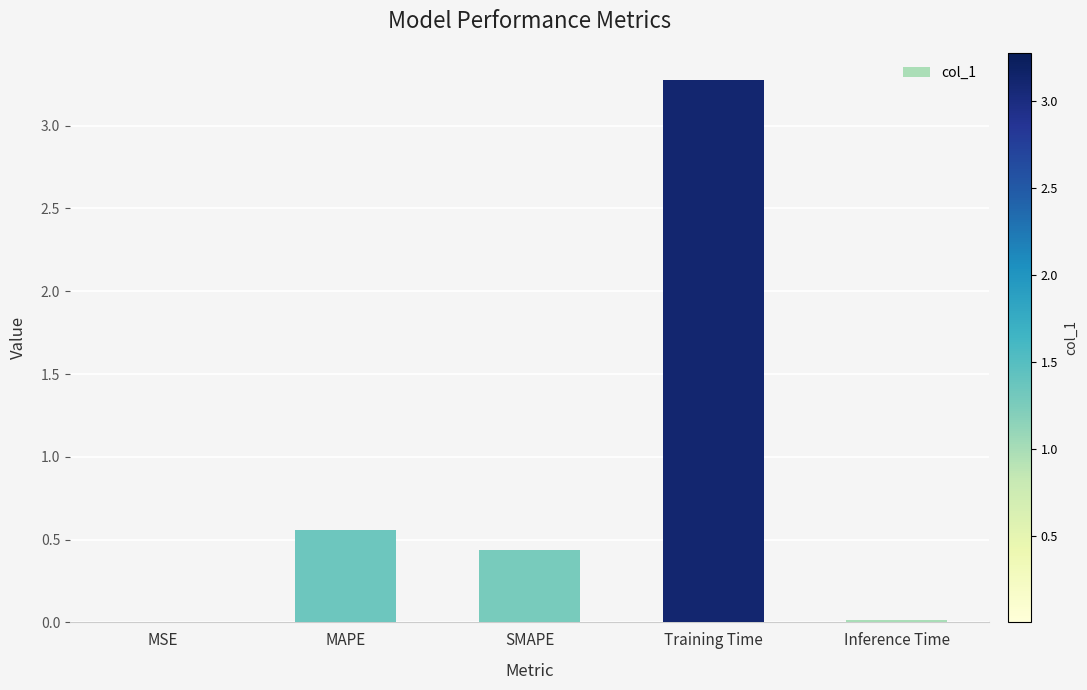

What value does the data have at Training Time?

3.3